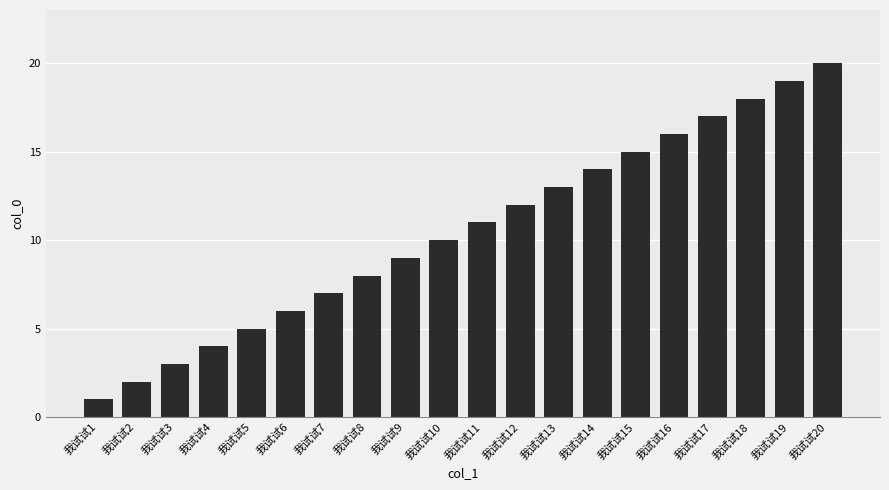

How many distinct data groups are displayed?

1